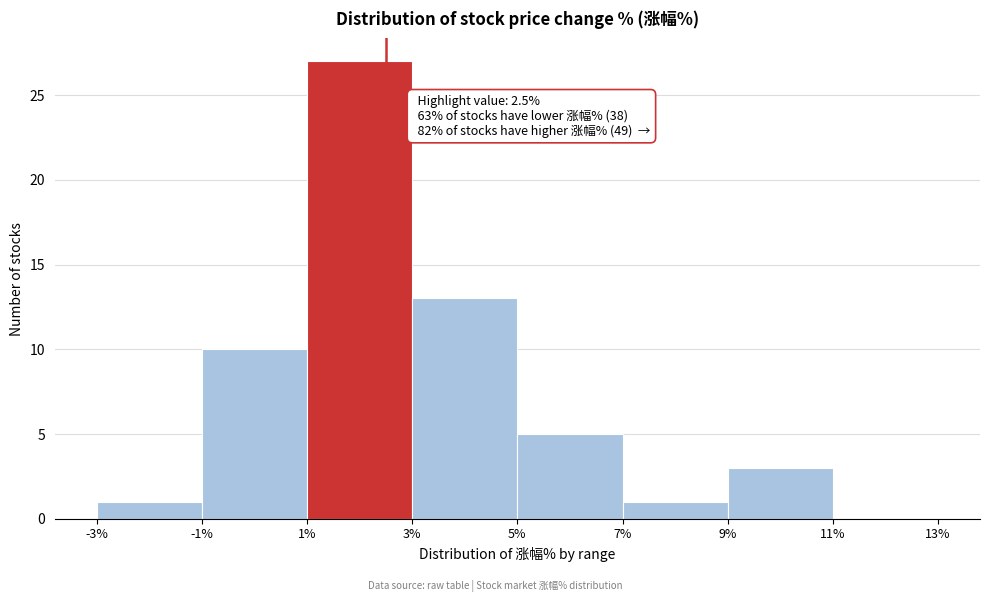

Over which range of the x-axis is the bar tallest?

1% to 3%